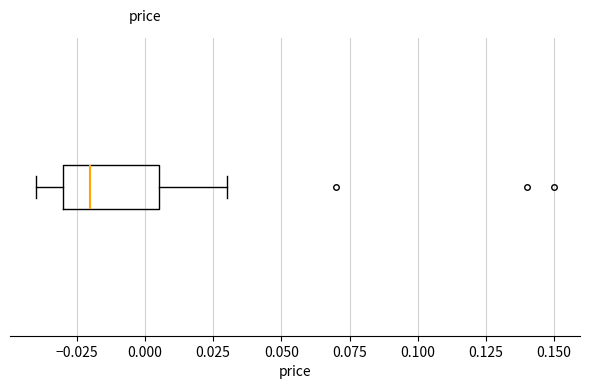

Where does the left whisker of the box end on the x-axis? The values are not printed on the chart, so give them approximately, as read against the axis.

-0.040